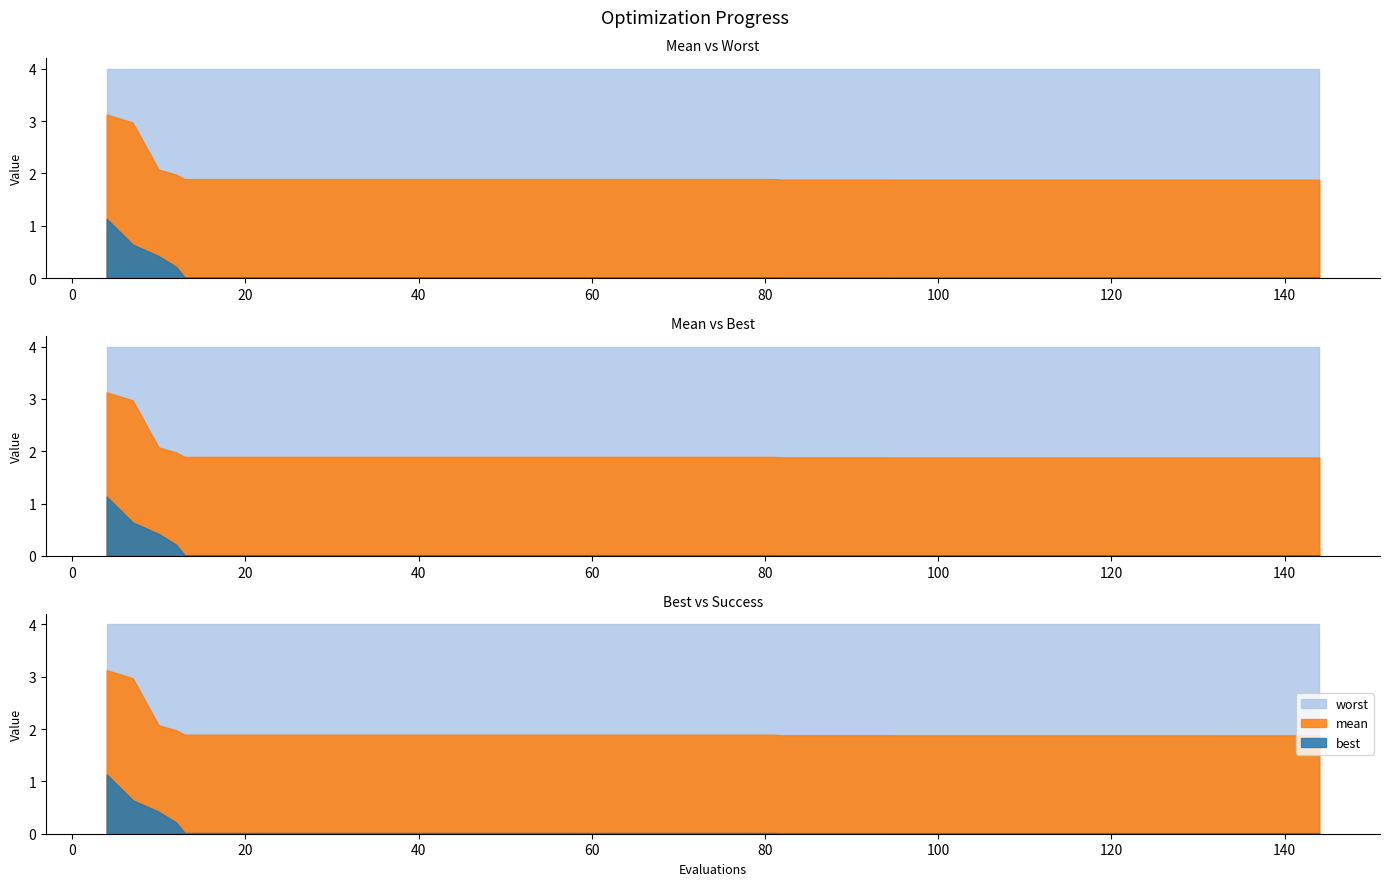

At which category does the chart reach its peak across all series?

4